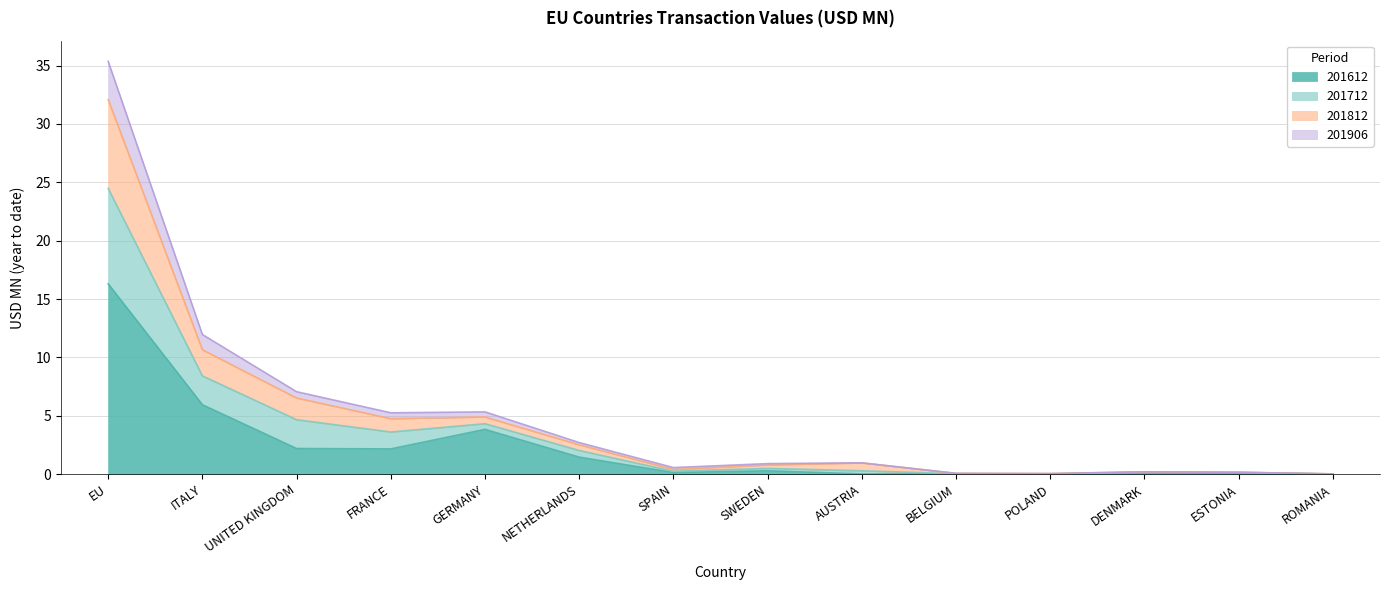

True or false: 201906 and 201712 cross at least once.

False